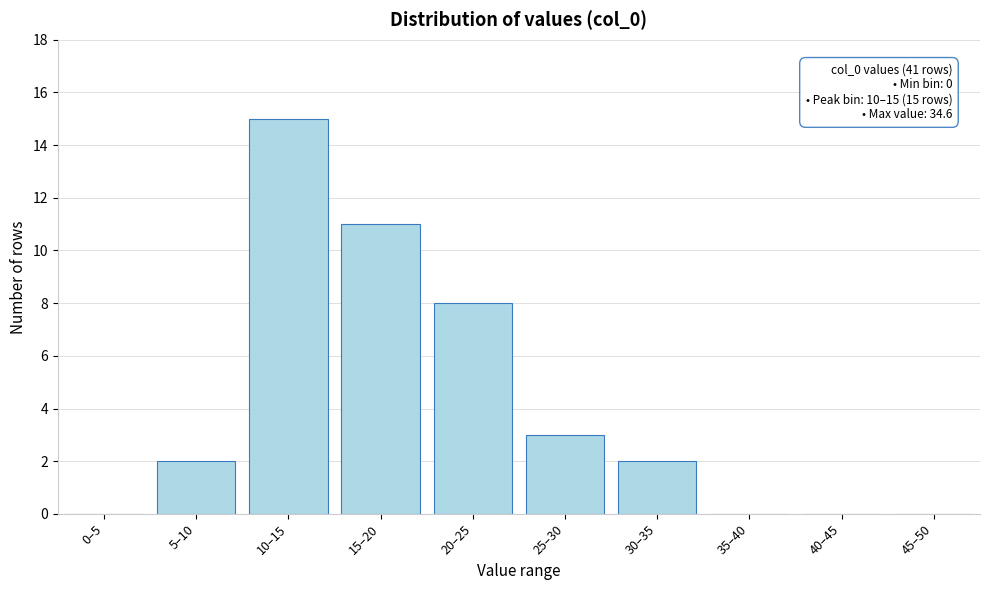

Reading right to left, transcribe all the data shown in this chart.

45–50=0	40–45=0	35–40=0	30–35=2	25–30=3	20–25=8	15–20=11	10–15=15	5–10=2	0–5=0